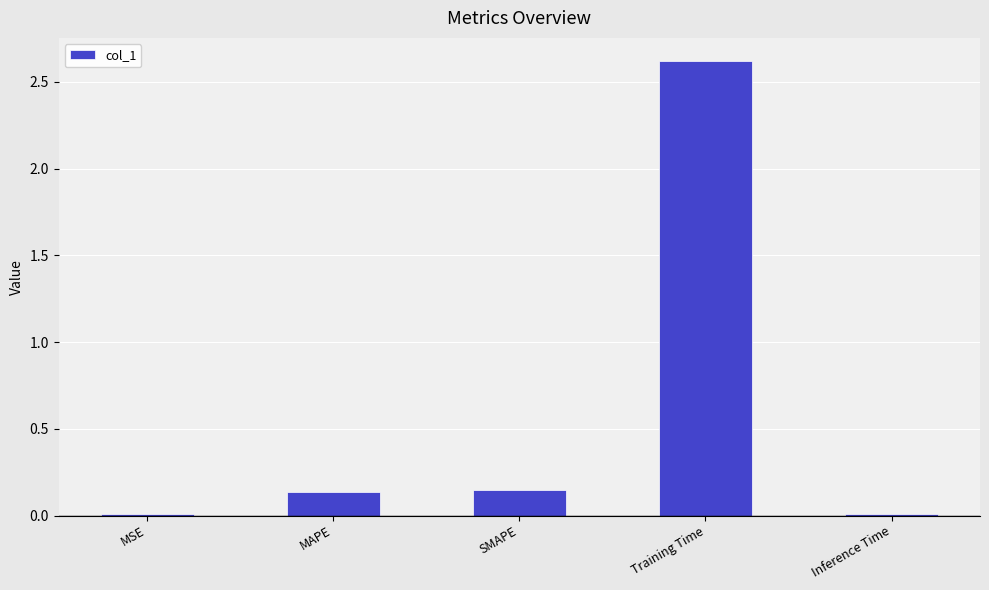

Between Inference Time and Training Time, which is larger?

Training Time